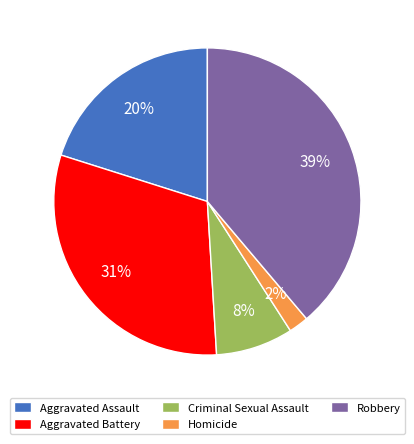

Is there any slice that represents more than half of the pie?

No